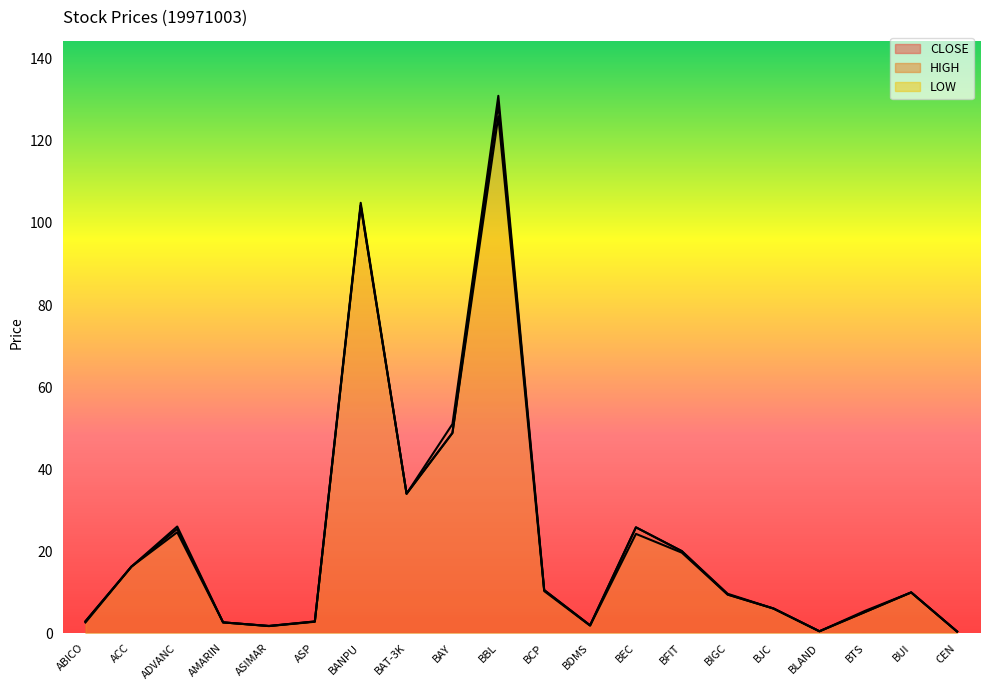

How many lines are shown in the chart?

3